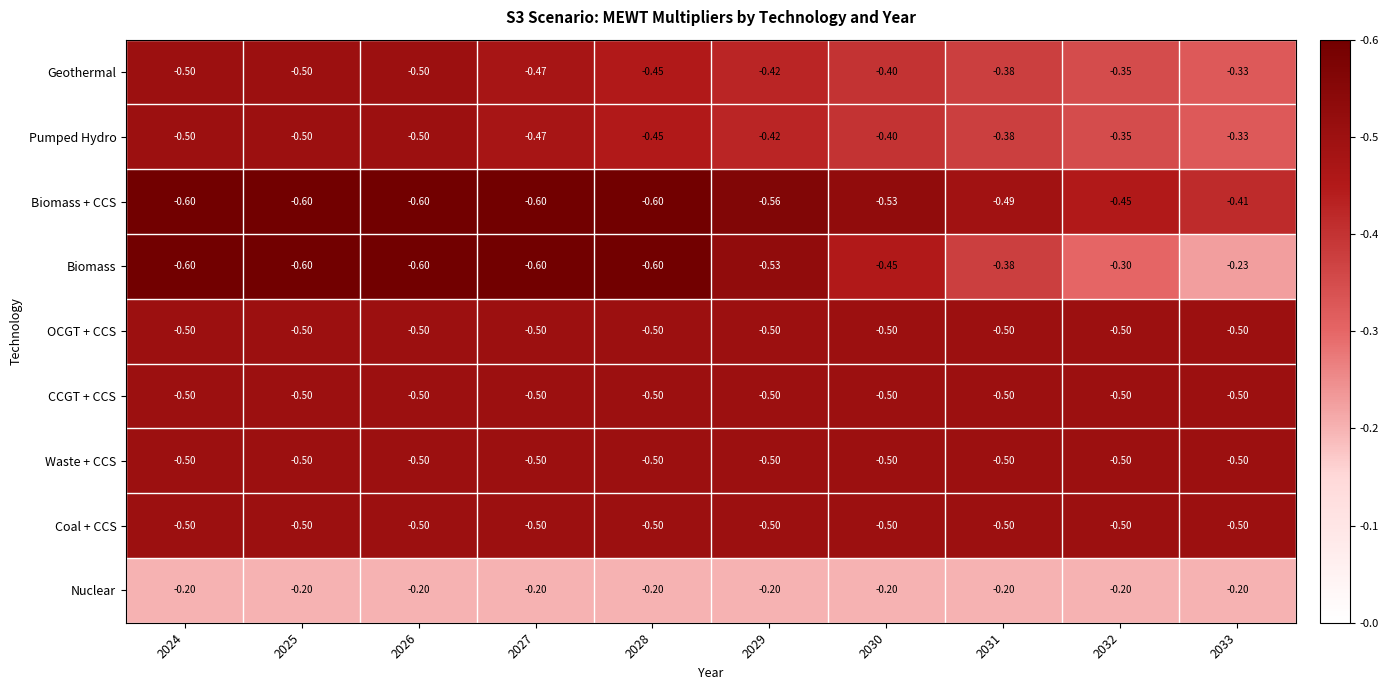

Is the value of Coal + CCS at 2030 greater than the value of Pumped Hydro at 2027?

No